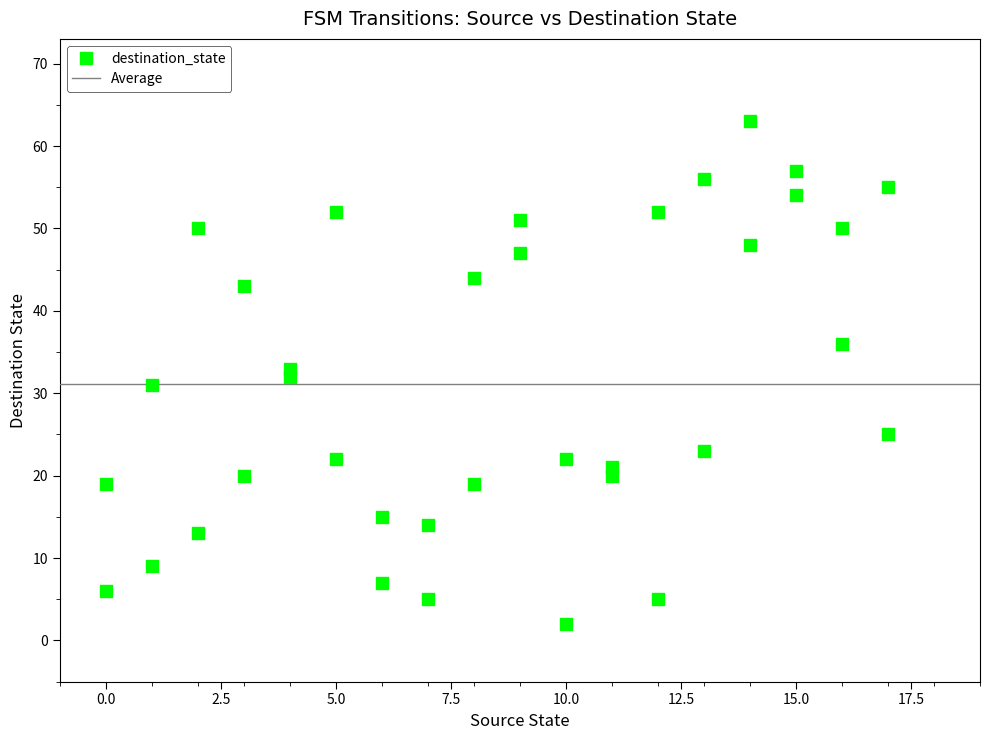

What is the range of X values (max minus min)?

17